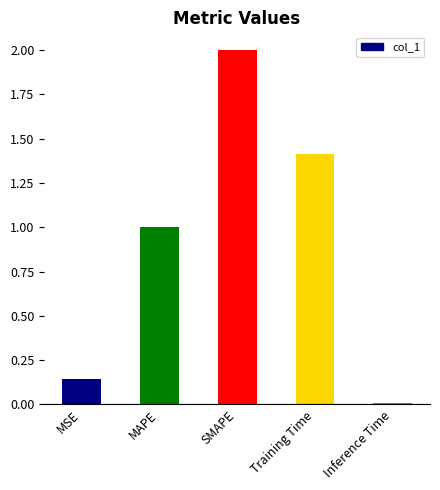

At which category does the chart reach its minimum across all series?

Inference Time